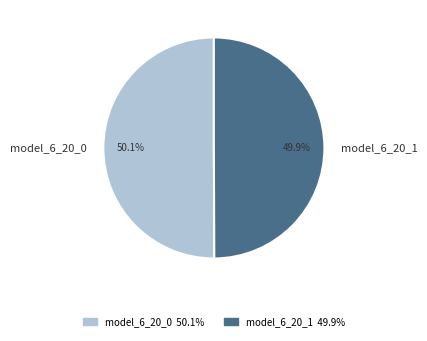

Do model_6_20_1 and model_6_20_0 together represent more than half of the pie?

Yes